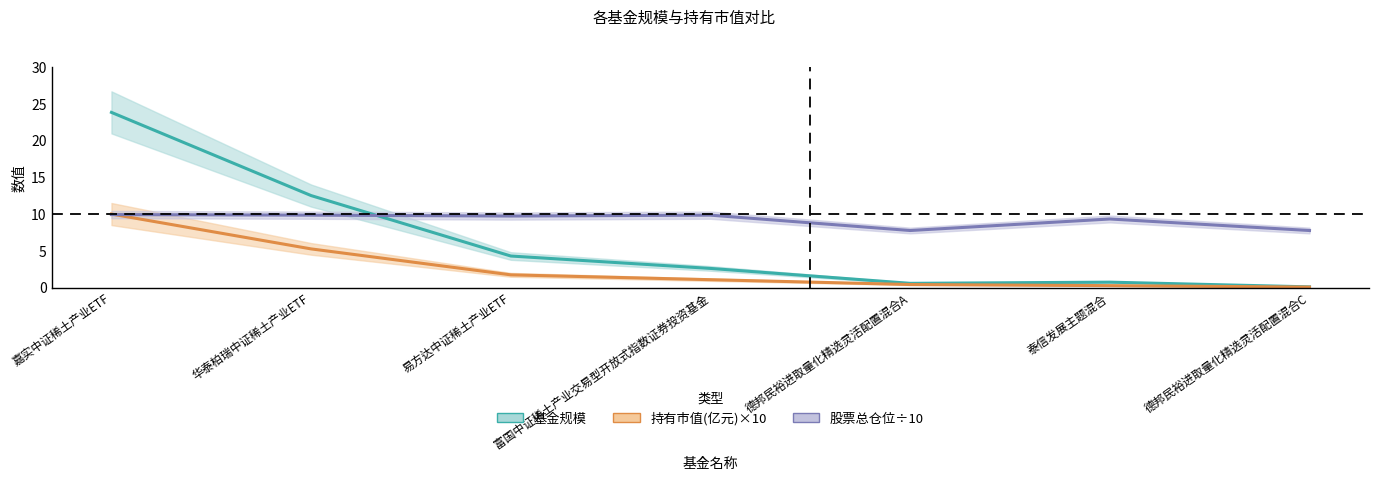

Where is 股票总仓位 nearest to the value 8?

德邦民裕进取量化精选灵活配置混合A